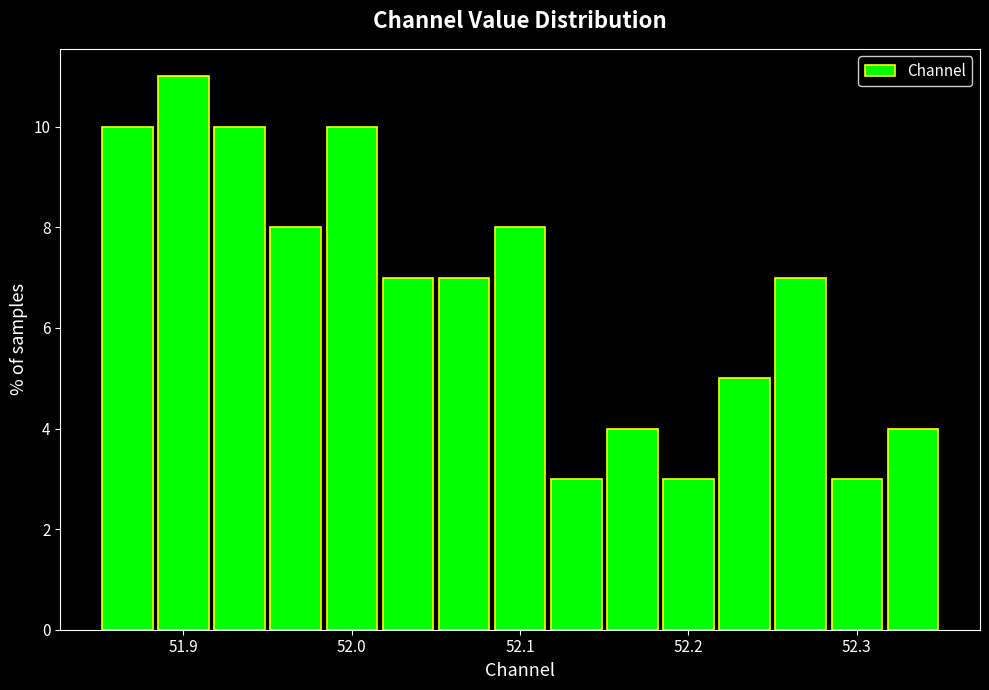

Read against the x-axis, roughly where is the centre of the tallest bar?

51.90